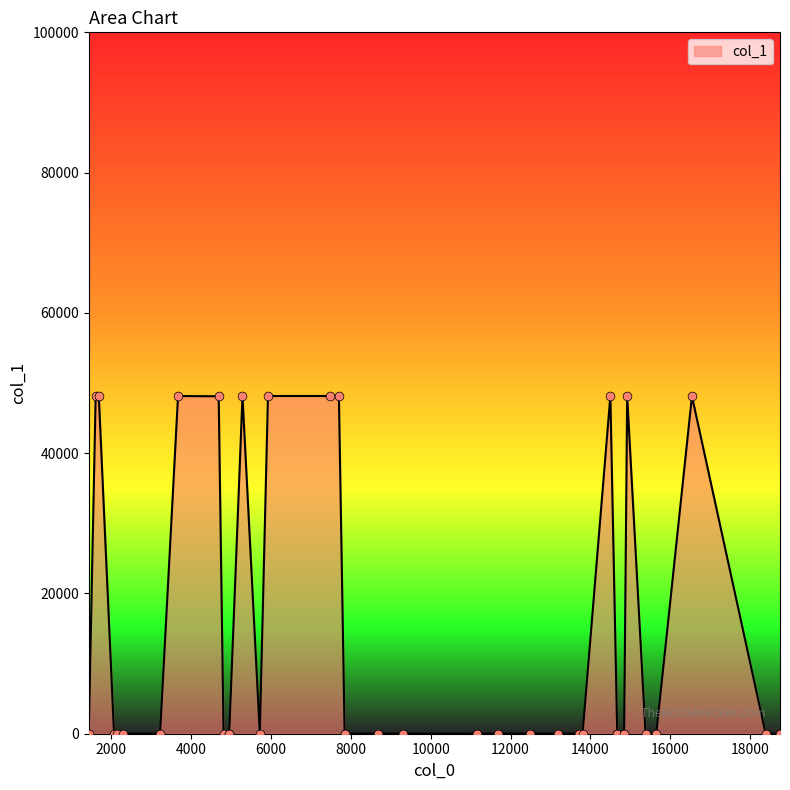

Between 16 and 9, which is larger?

16